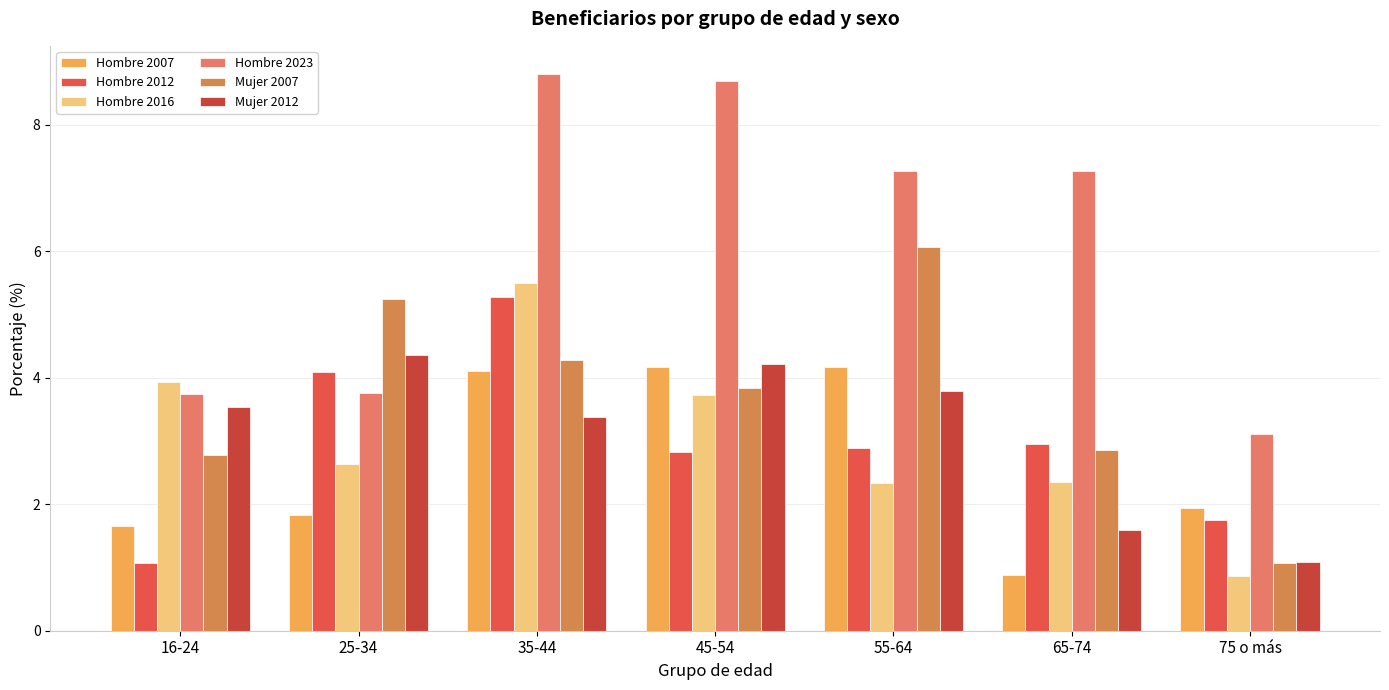

Which category has the highest value in the Mujer 2007 series?

55-64